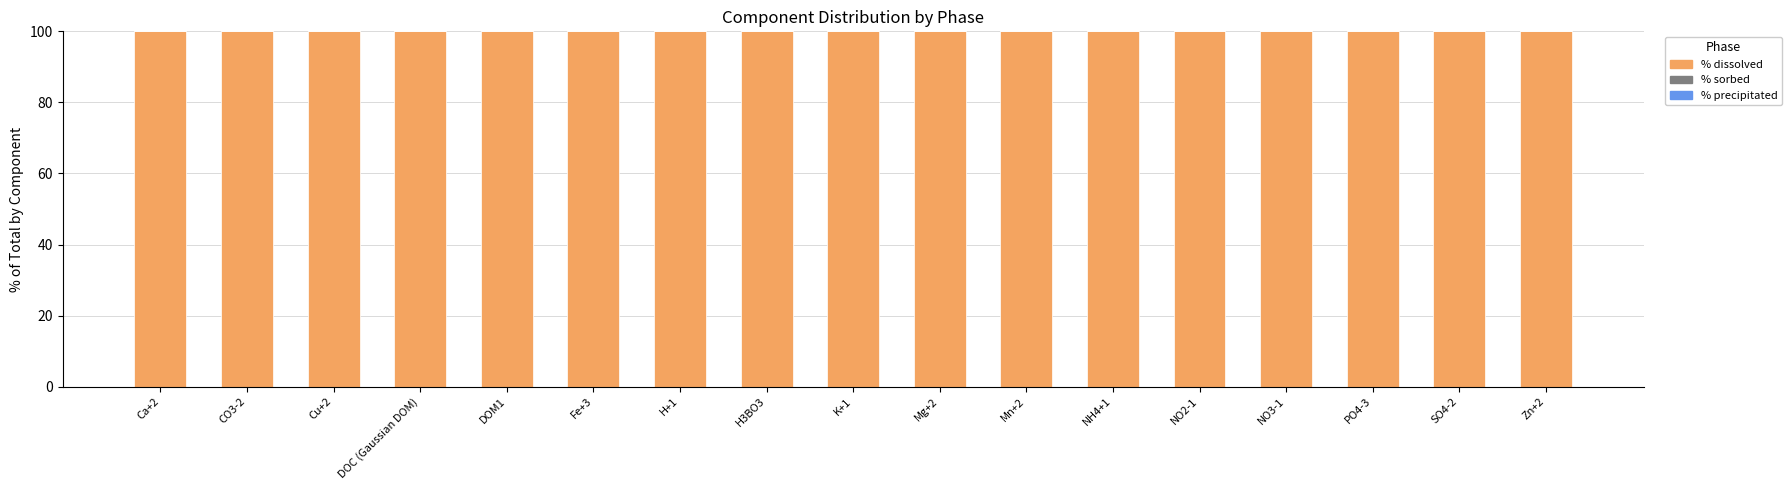

Which series has the largest total across all categories?

% dissolved